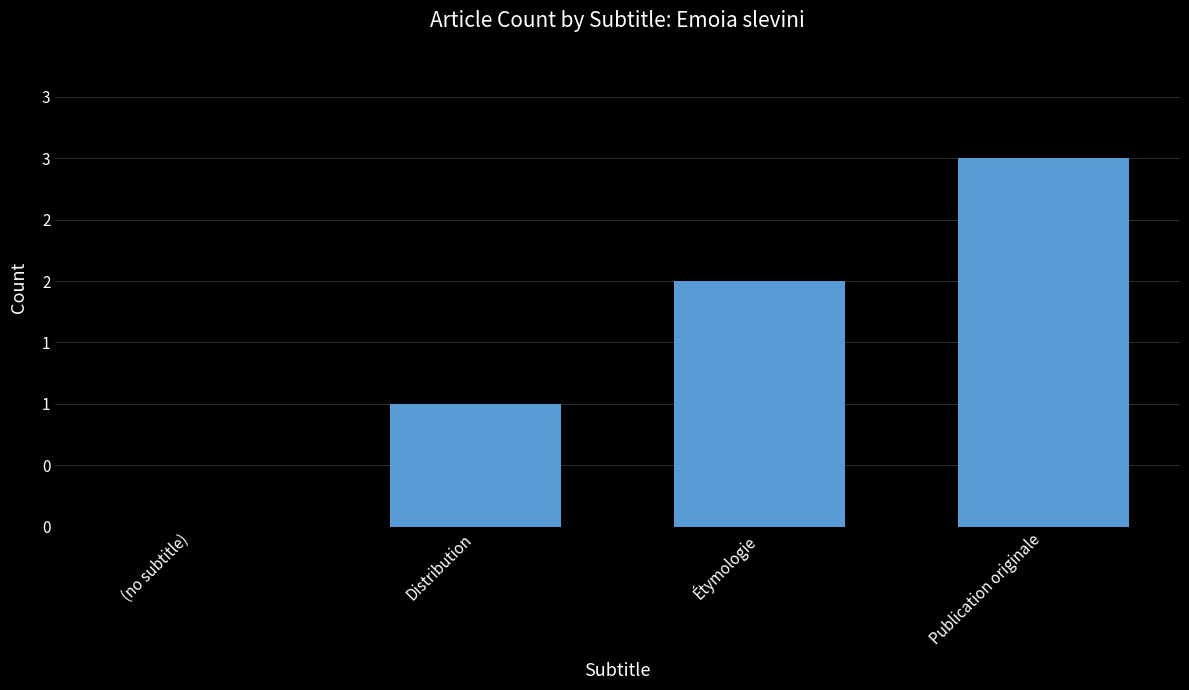

Reading left to right, what are all the values shown in this chart?

(no subtitle)=0	Distribution=1	Étymologie=2	Publication originale=3